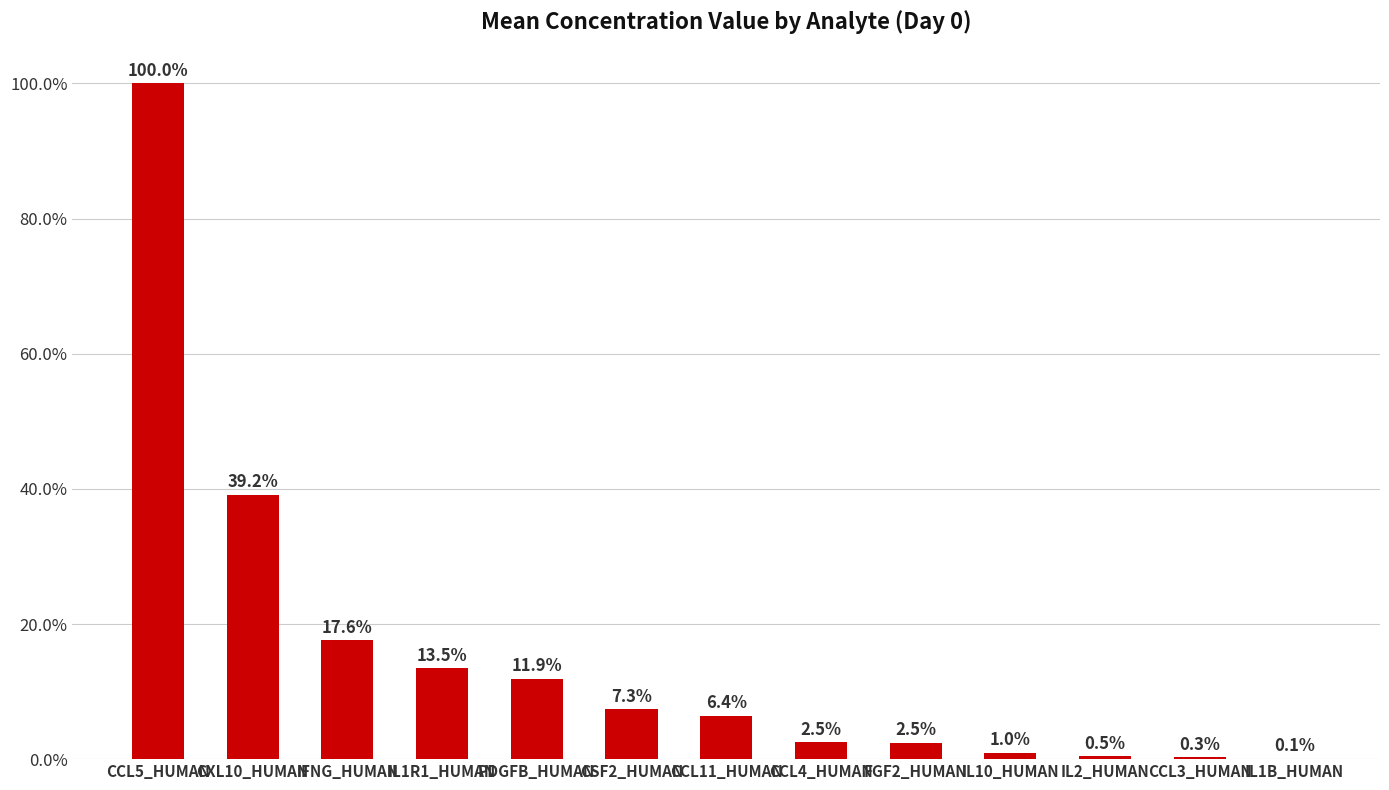

What is the greatest value displayed?

100.0